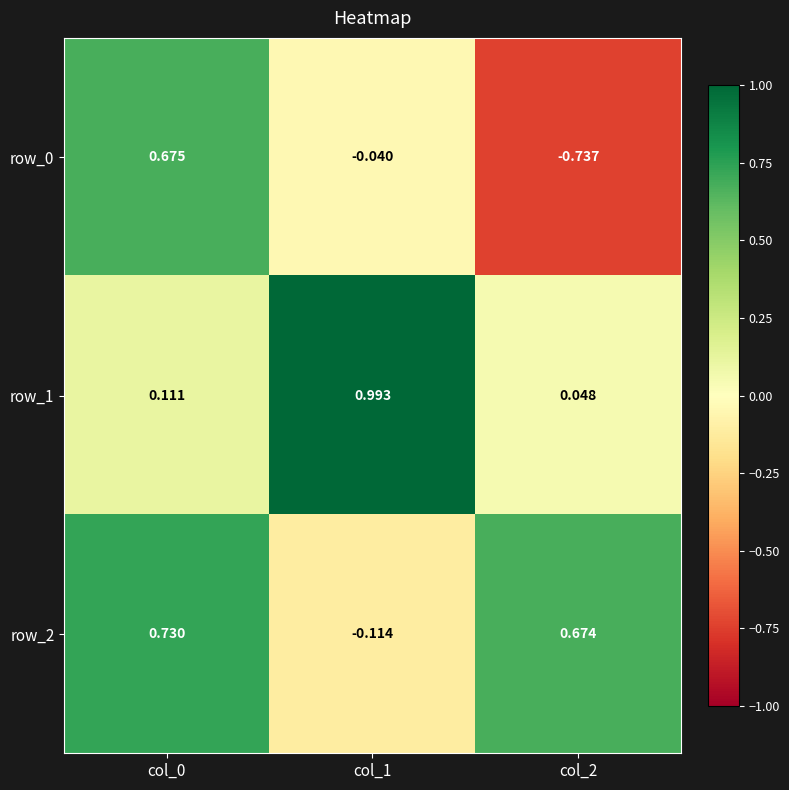

Is the value of row_2 at col_1 greater than the value of row_1 at col_2?

No